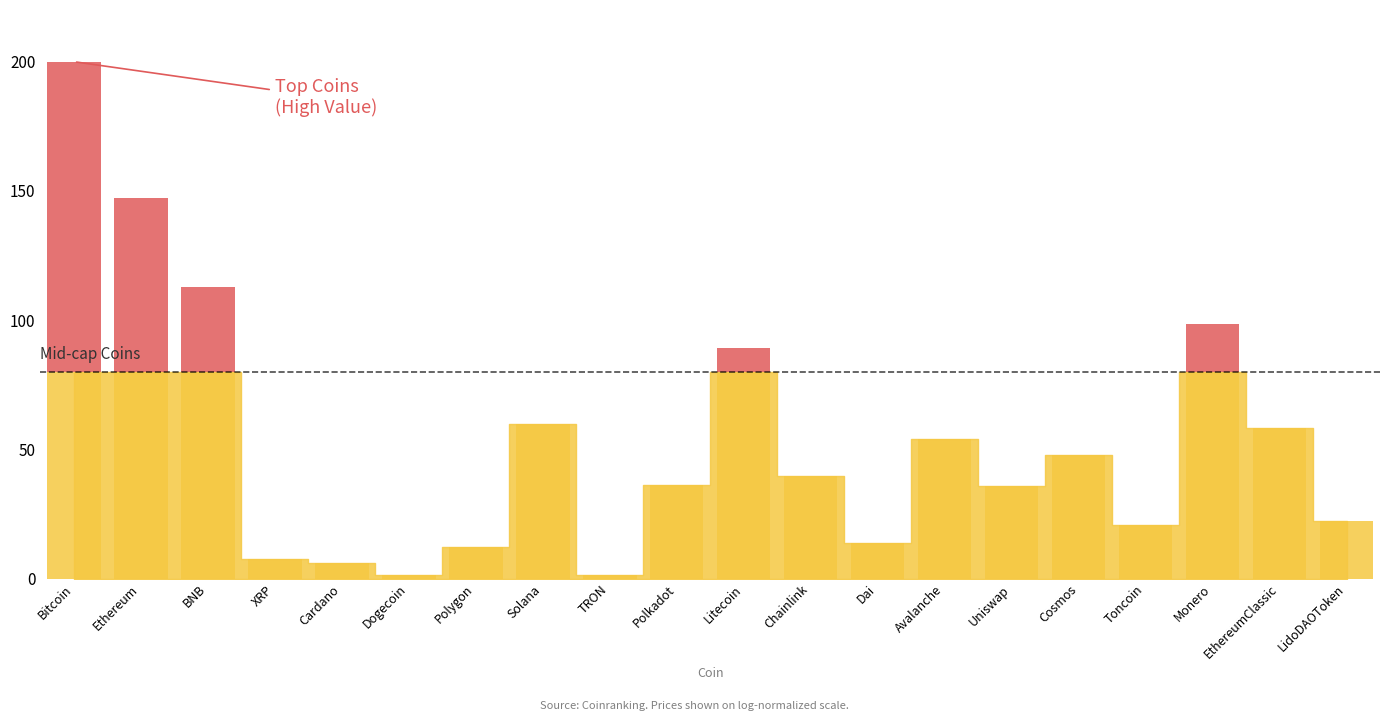

Reading left to right, transcribe all the data shown in this chart.

Bitcoin=120.0	Ethereum=67.1	BNB=32.6	XRP=0.0	Cardano=0.0	Dogecoin=0.0	Polygon=0.0	Solana=0.0	TRON=0.0	Polkadot=0.0	Litecoin=9.1	Chainlink=0.0	Dai=0.0	Avalanche=0.0	Uniswap=0.0	Cosmos=0.0	Toncoin=0.0	Monero=18.5	EthereumClassic=0.0	LidoDAOToken=0.0